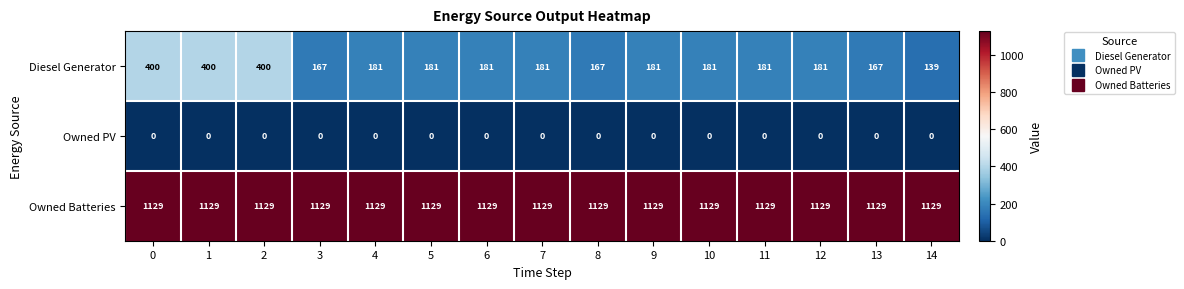

What is the difference between the maximum and second lowest values in the Diesel Generator series?

233